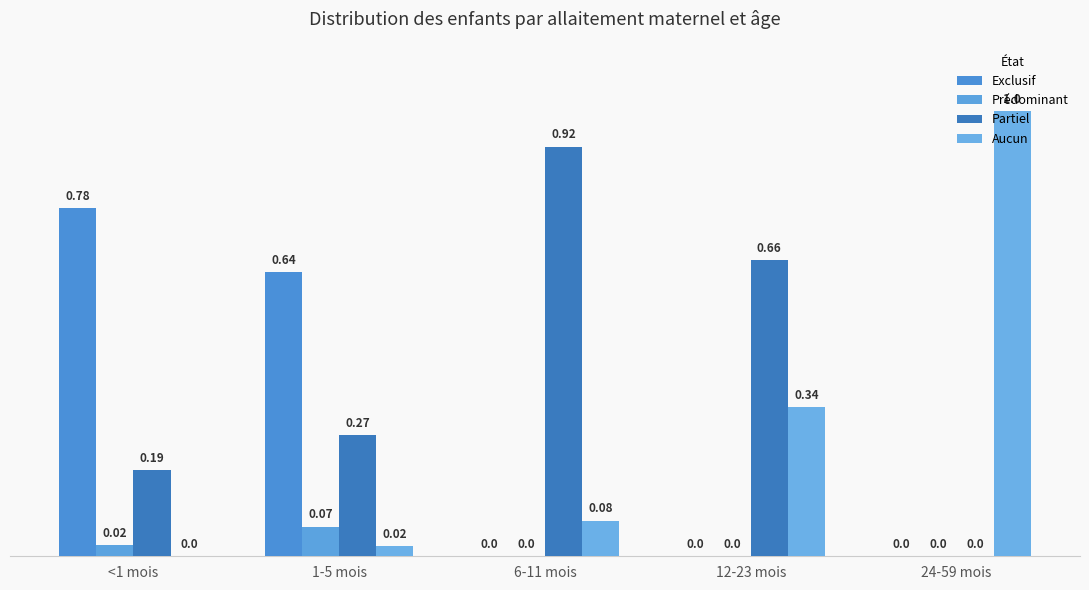

How many positive values does the Partiel series have?

4